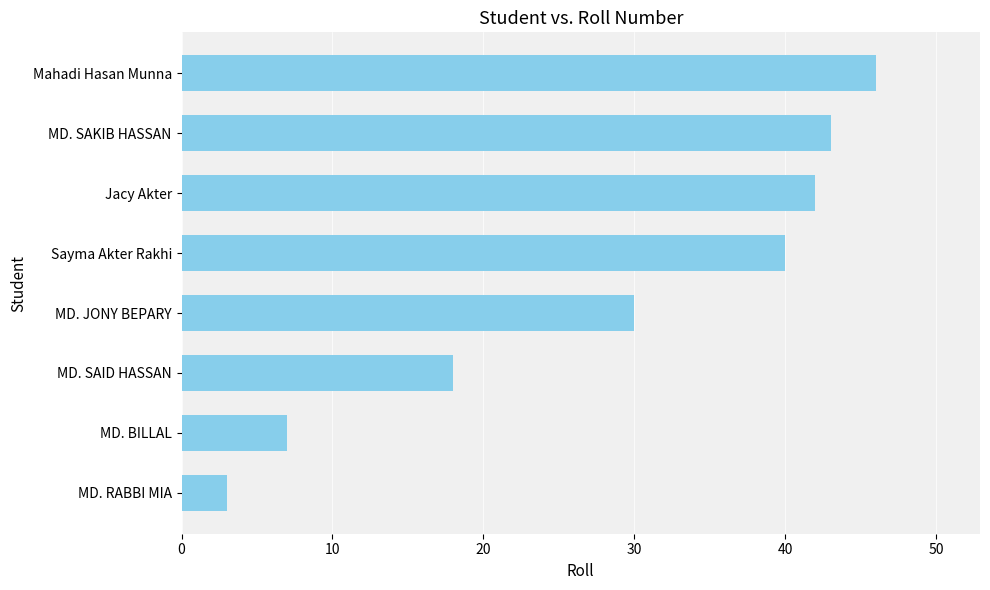

List the labels in order of value, smallest first.

MD. RABBI MIA, MD. BILLAL, MD. SAID HASSAN, MD. JONY BEPARY, Sayma Akter Rakhi, Jacy Akter, MD. SAKIB HASSAN, Mahadi Hasan Munna